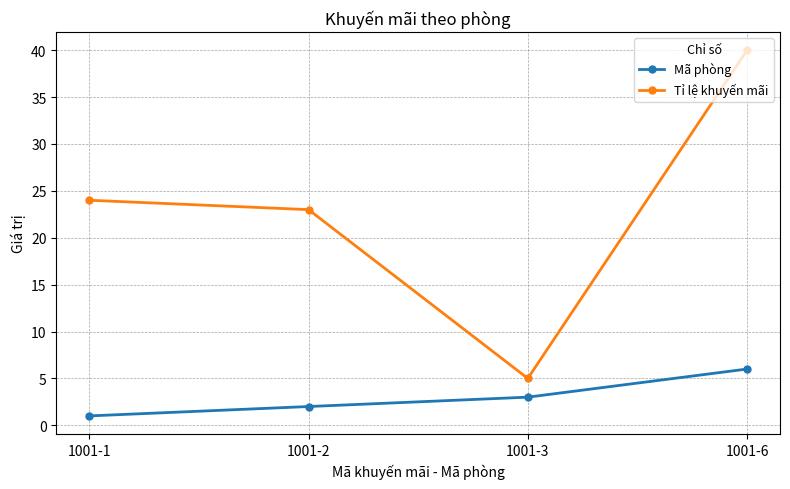

True or false: Mã phòng and Tỉ lệ khuyến mãi intersect in this chart.

False